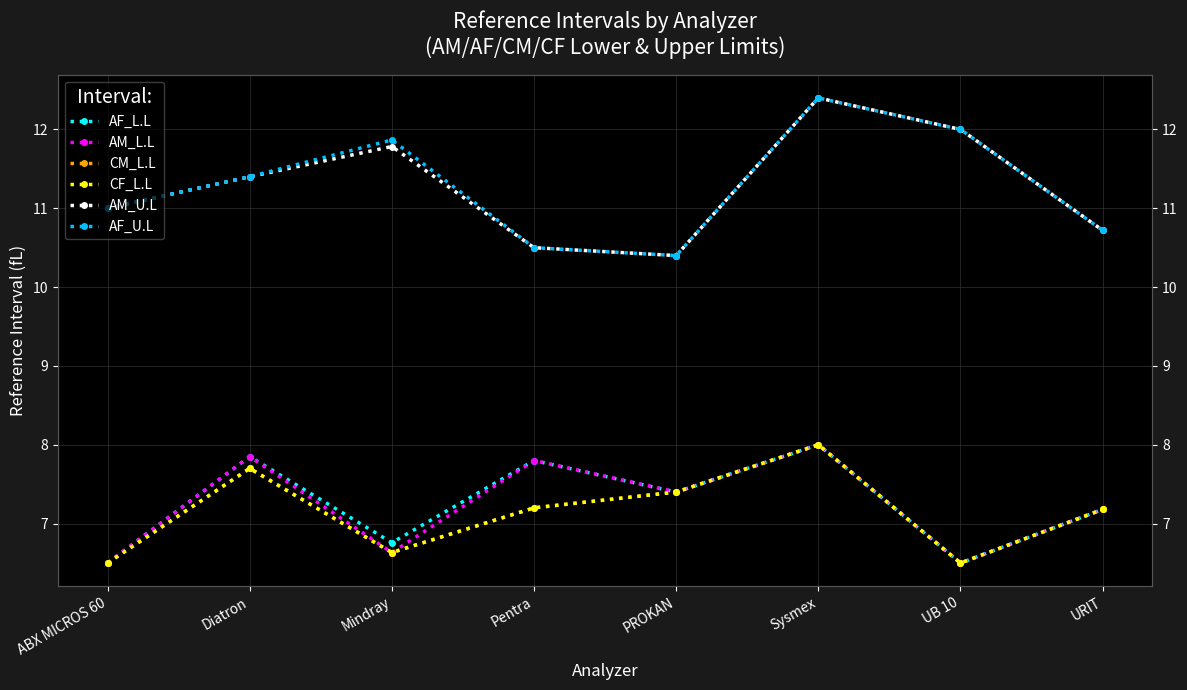

Reading left to right, transcribe all the data shown in this chart.

AF_L.L: 6.5	7.9	6.8	7.8	7.4	8.0	6.5	7.2
AM_L.L: 6.5	7.9	6.6	7.8	7.4	8.0	6.5	7.2
CM_L.L: 6.5	7.7	6.6	7.2	7.4	8.0	6.5	7.2
CF_L.L: 6.5	7.7	6.6	7.2	7.4	8.0	6.5	7.2
AM_U.L: 11.0	11.4	11.8	10.5	10.4	12.4	12.0	10.7
AF_U.L: 11.0	11.4	11.9	10.5	10.4	12.4	12.0	10.7